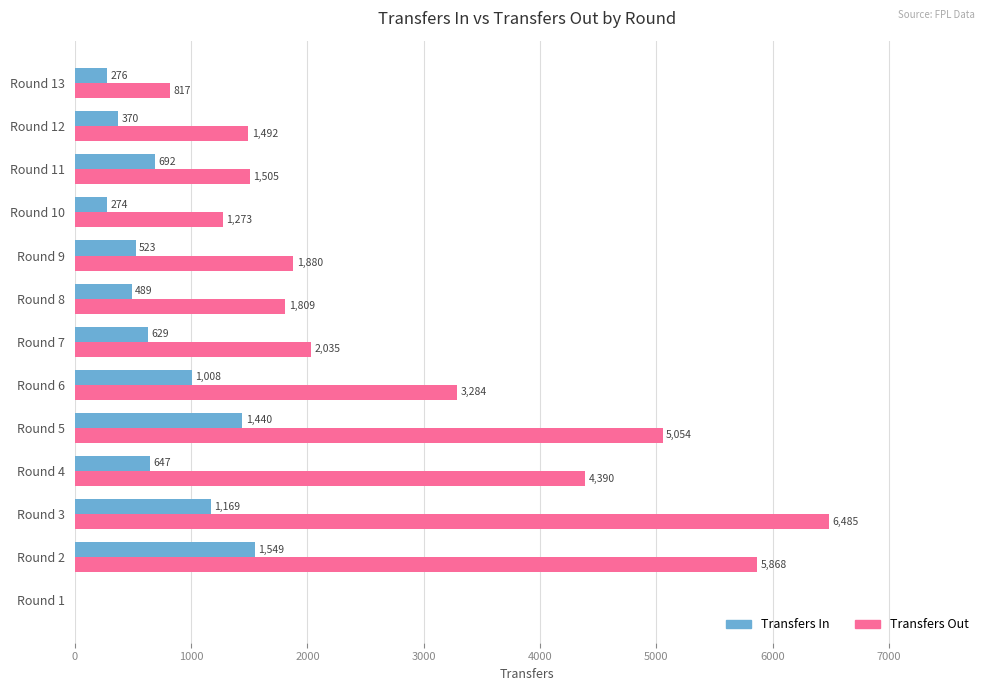

What is the total value across all series at Round 9?

2403